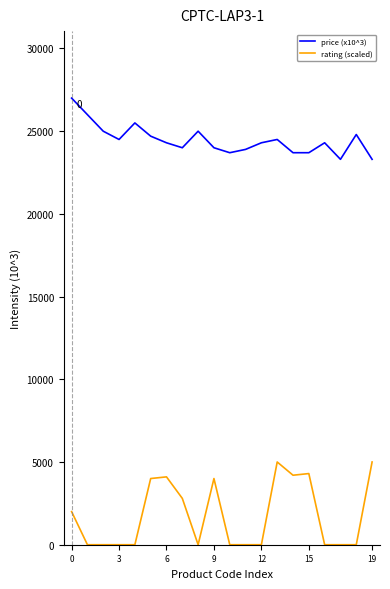

What is the highest value of the rating (scaled) series?

5000